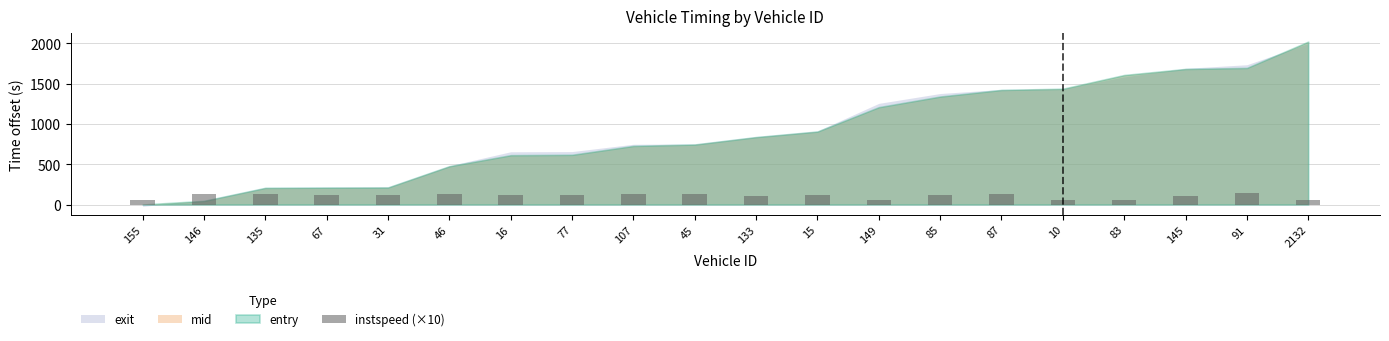

What is the change in value from 83 to 145?

+51.4